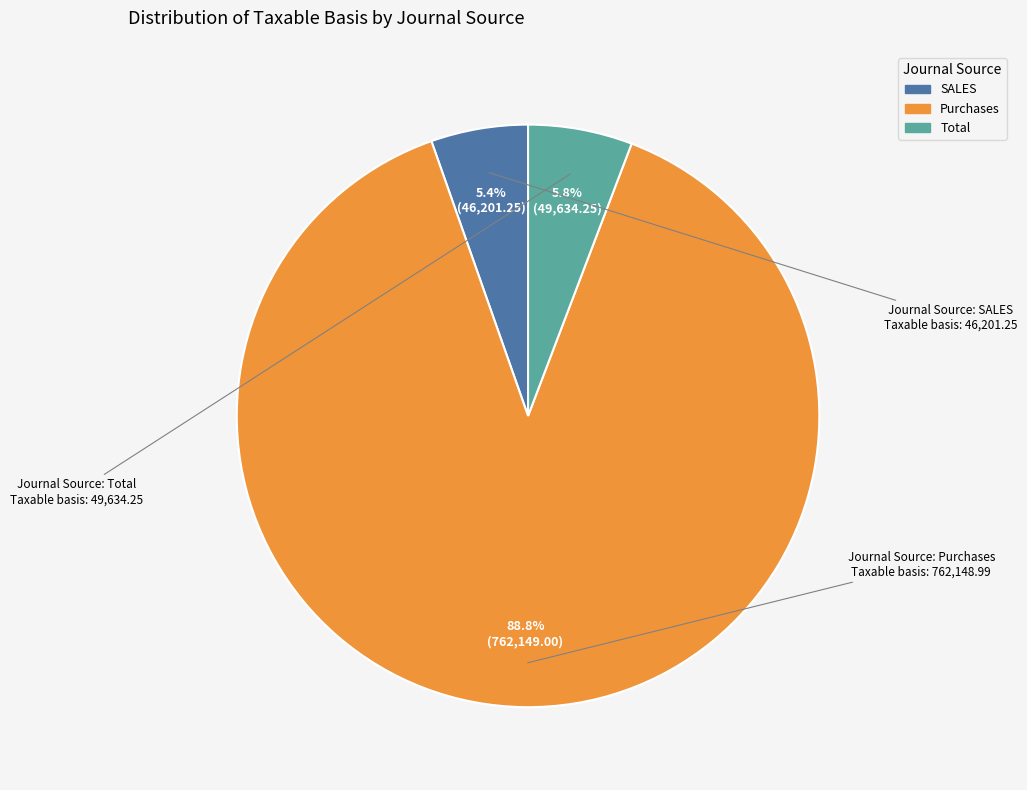

To the nearest percent, what percentage of the pie is Purchases?

89%